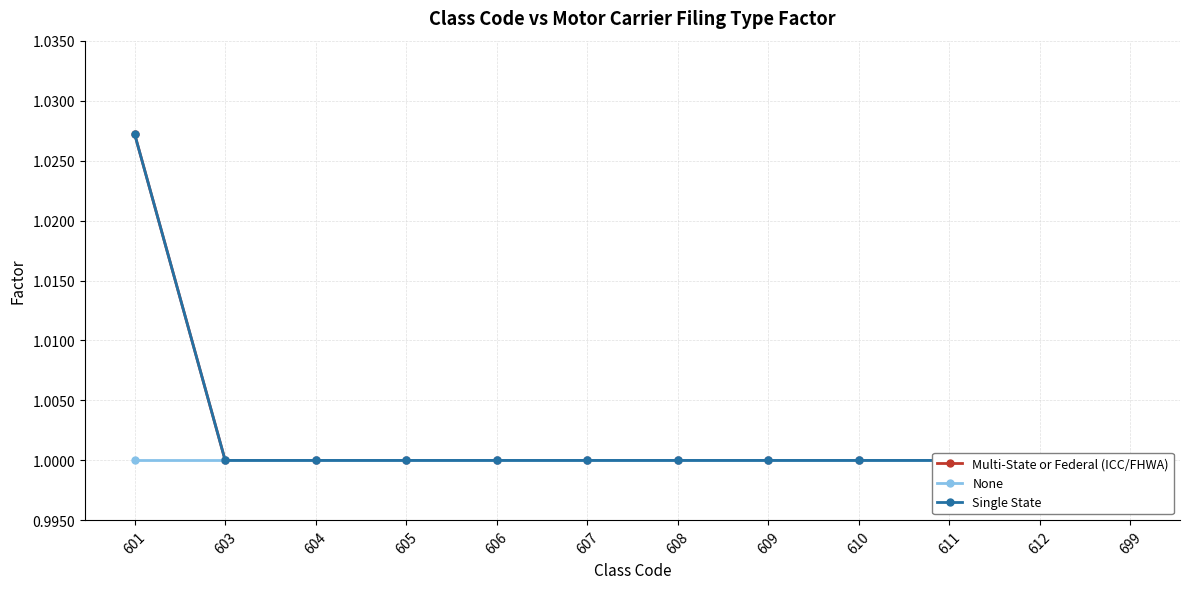

True or false: Single State and Multi-State or Federal (ICC/FHWA) intersect in this chart.

False